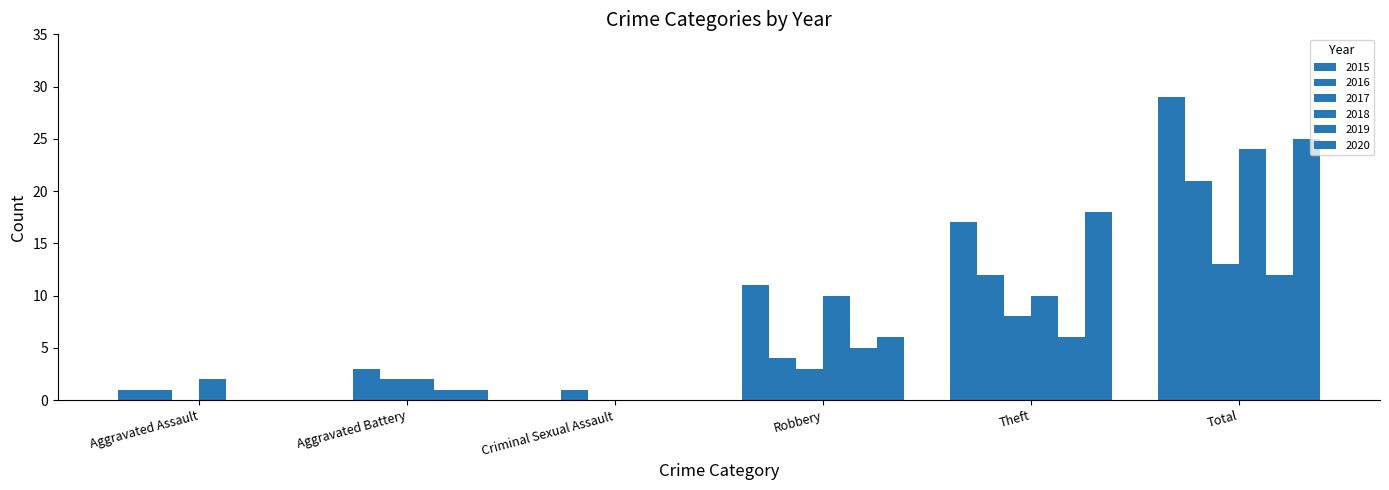

The value of 2016 at Criminal Sexual Assault is 2. True or false?

False